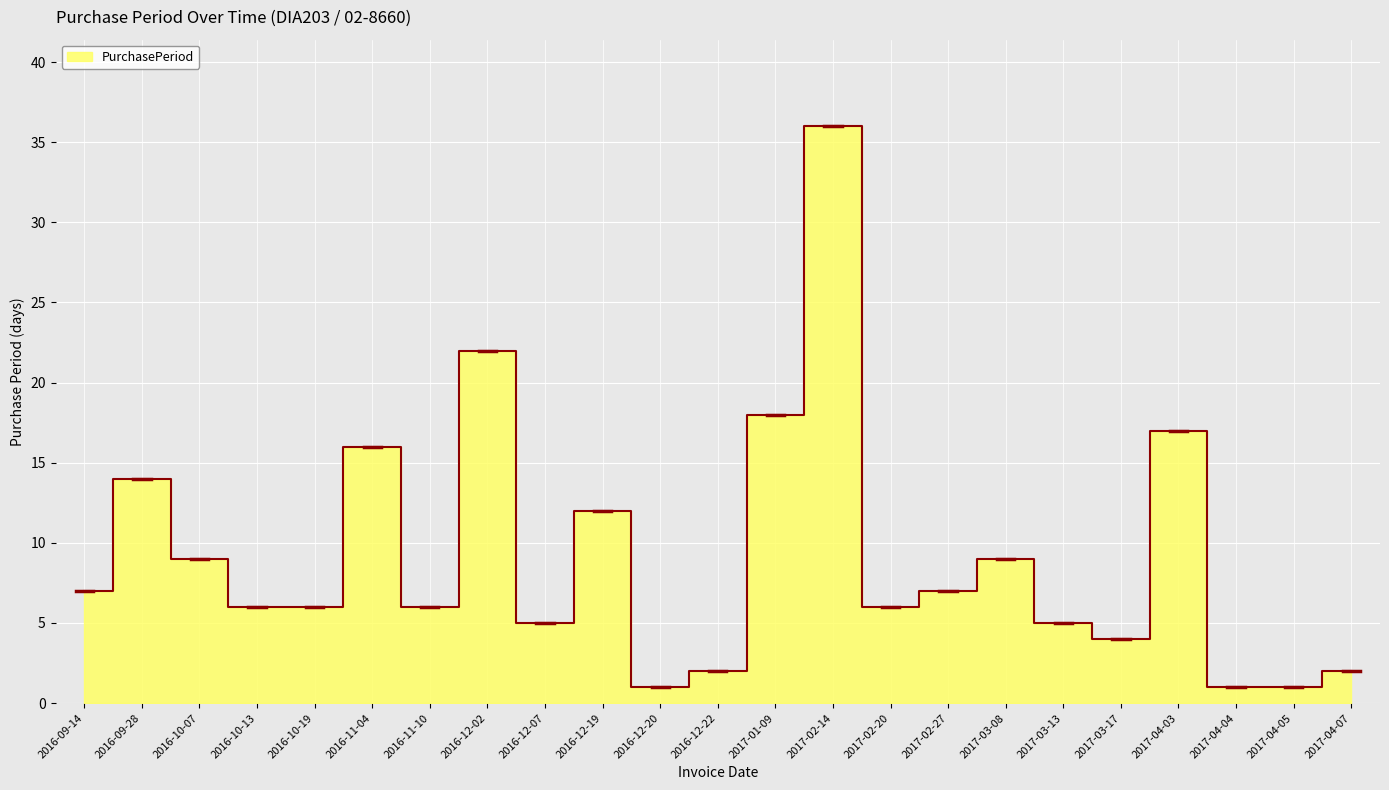

How many distinct data groups are displayed?

1